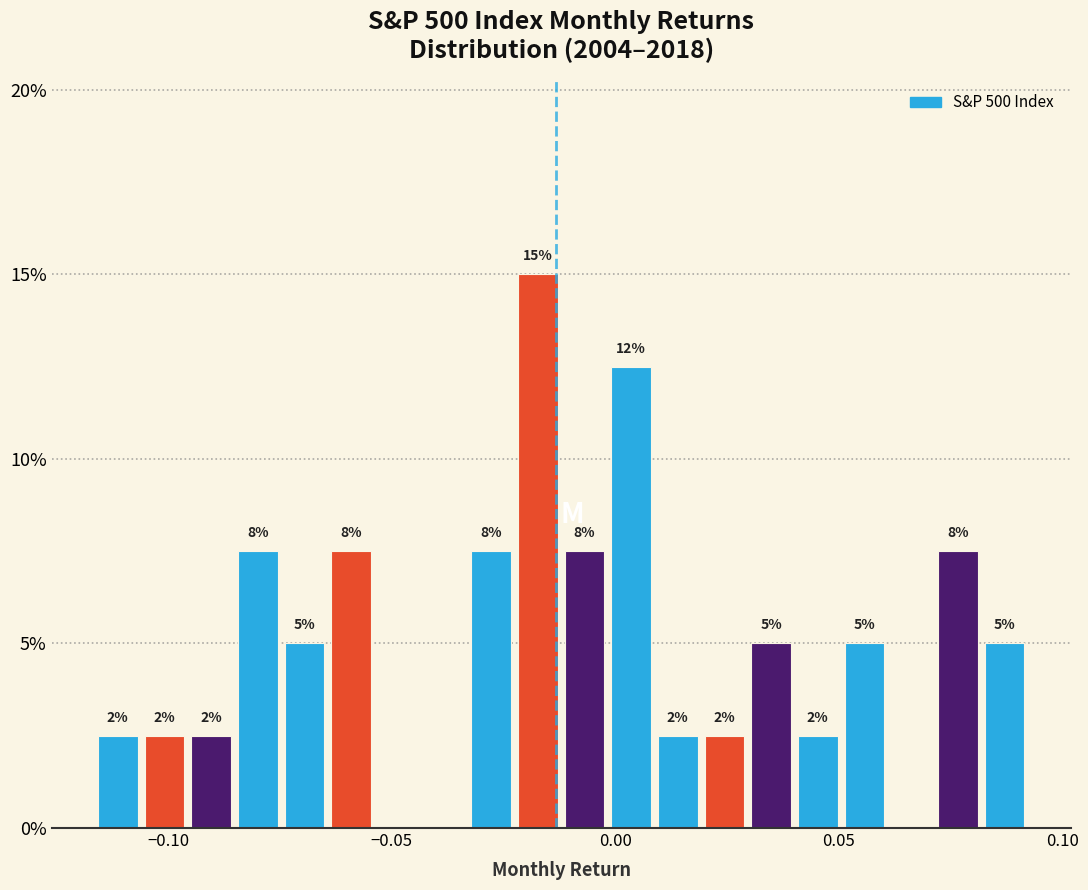

Around what value on the x-axis is the tallest bar? Give the approximate position of its centre, as read against the axis.

-0.015